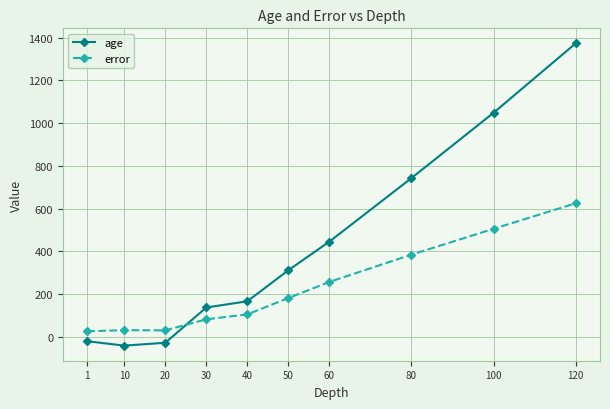

Read the age value at 100.

1048.1